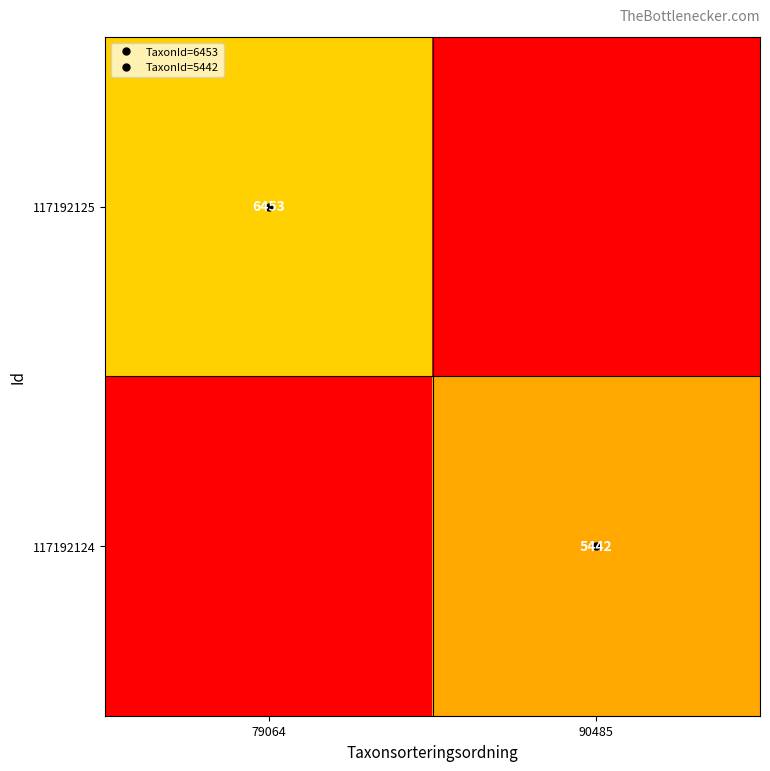

Which series changed the most between 79064 and 90485?

117192125